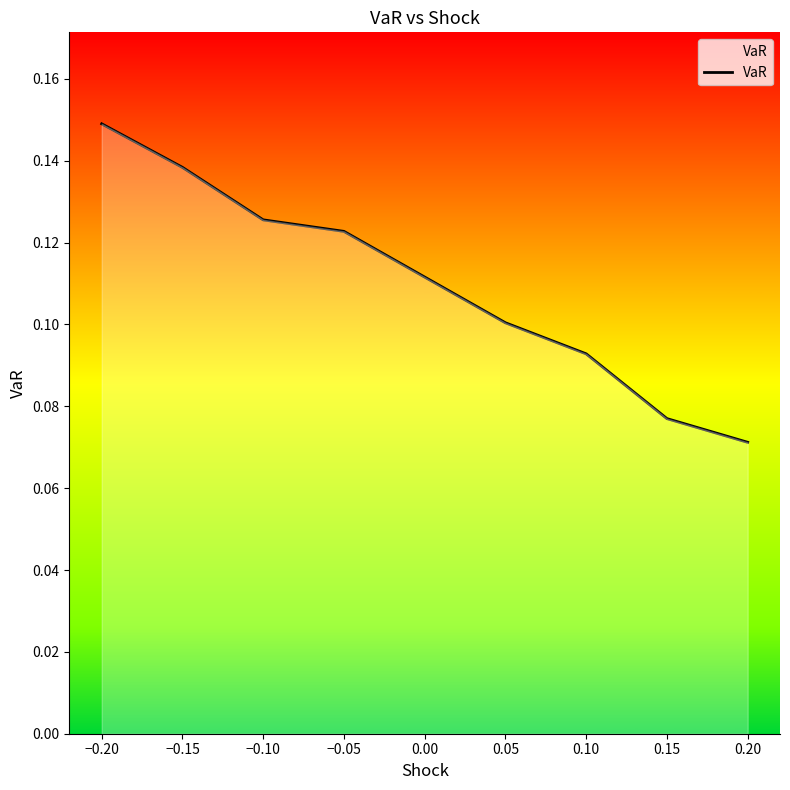

Between −0.10 and −0.20, which is larger?

−0.20